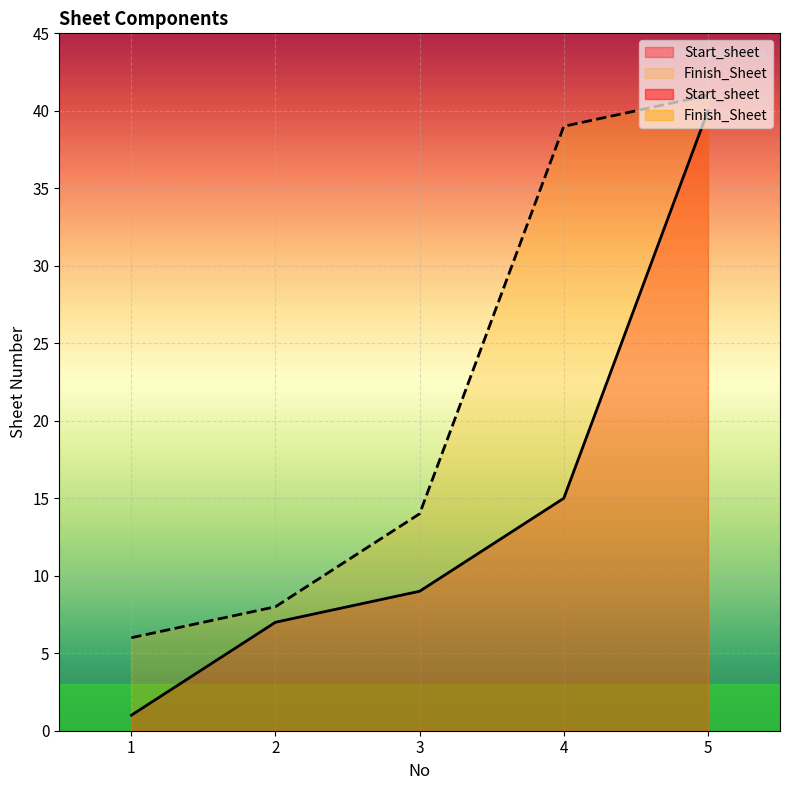

Between 4 and 5, which series saw the biggest shift?

Start_sheet